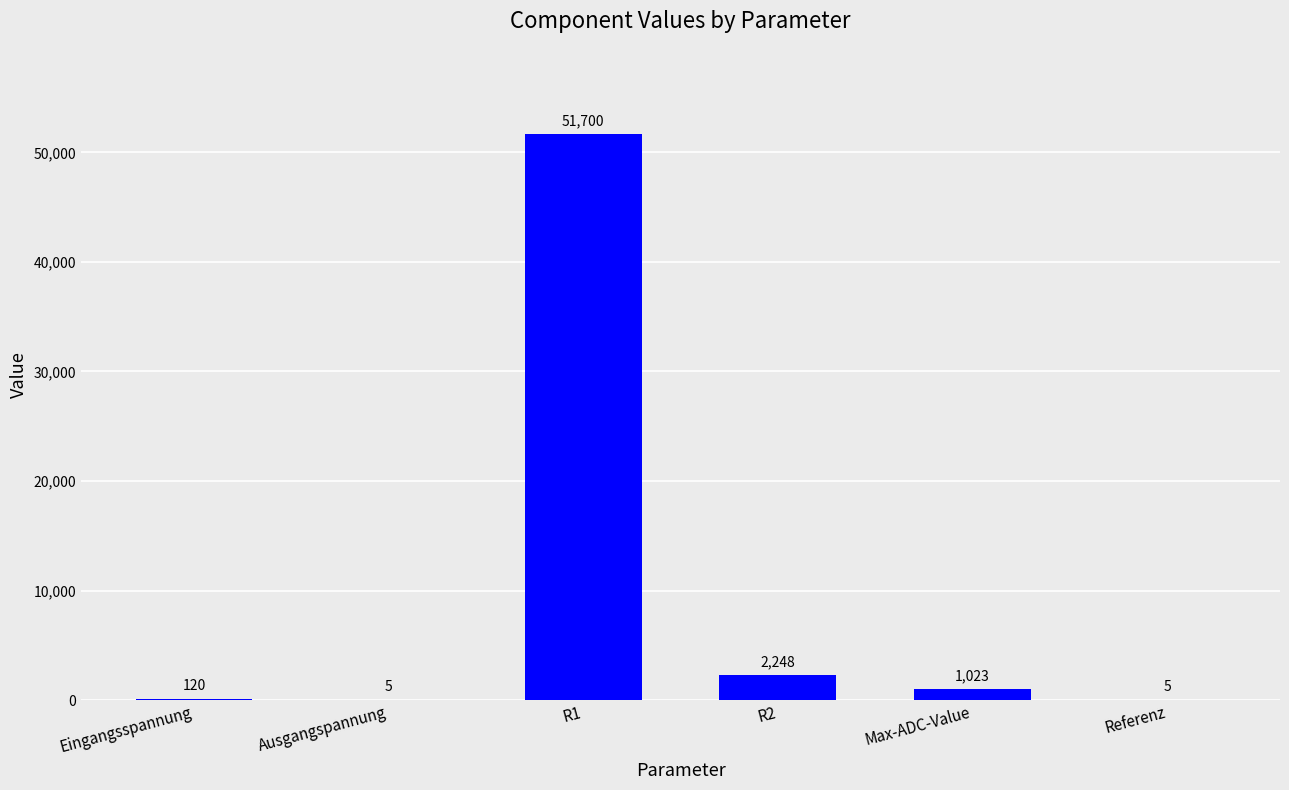

What is the approximate value at R1?

51700.0